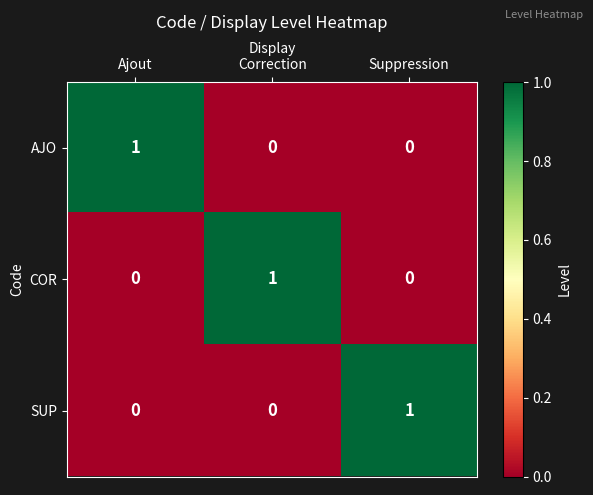

At how many categories does at least one series exceed 0?

3